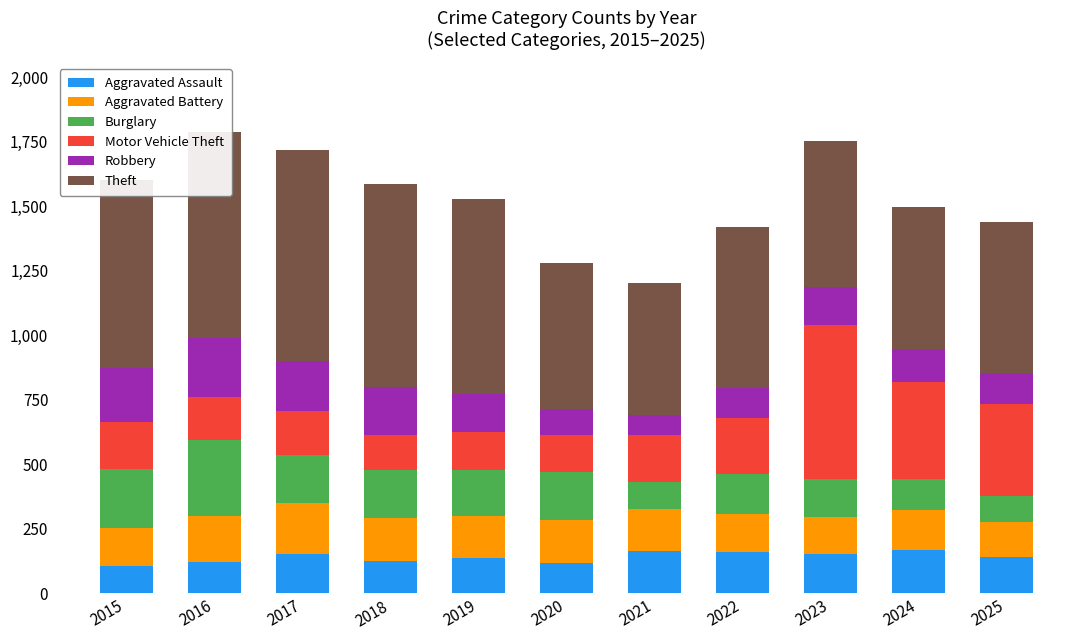

What is the highest value of the Aggravated Assault series?

170